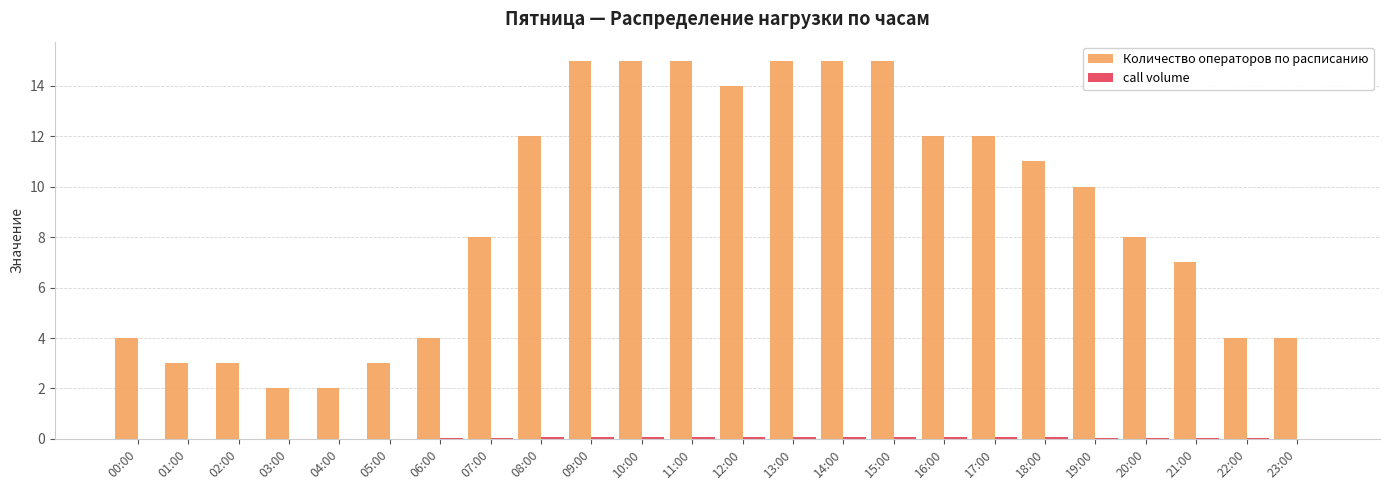

What is the sum of all Количество операторов по расписанию values?

213.0